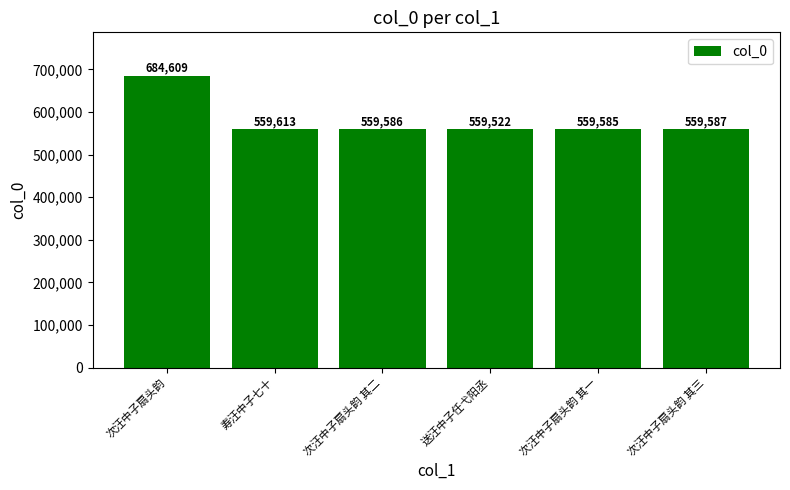

Reading right to left, what are all the values shown in this chart?

559587	559585	559522	559586	559613	684609